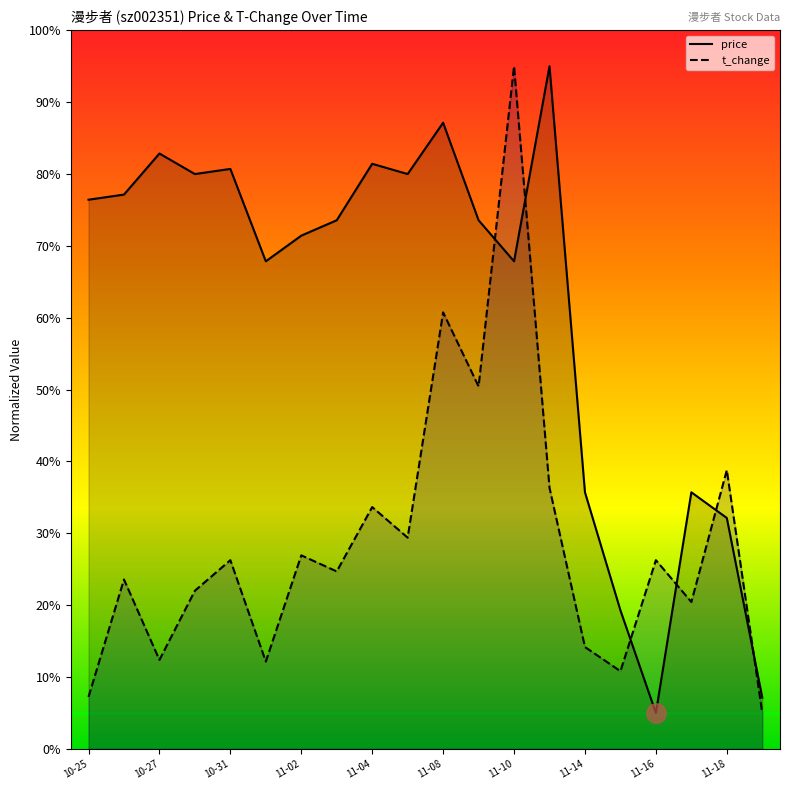

At which category does t_change reach its first local valley?

10-27